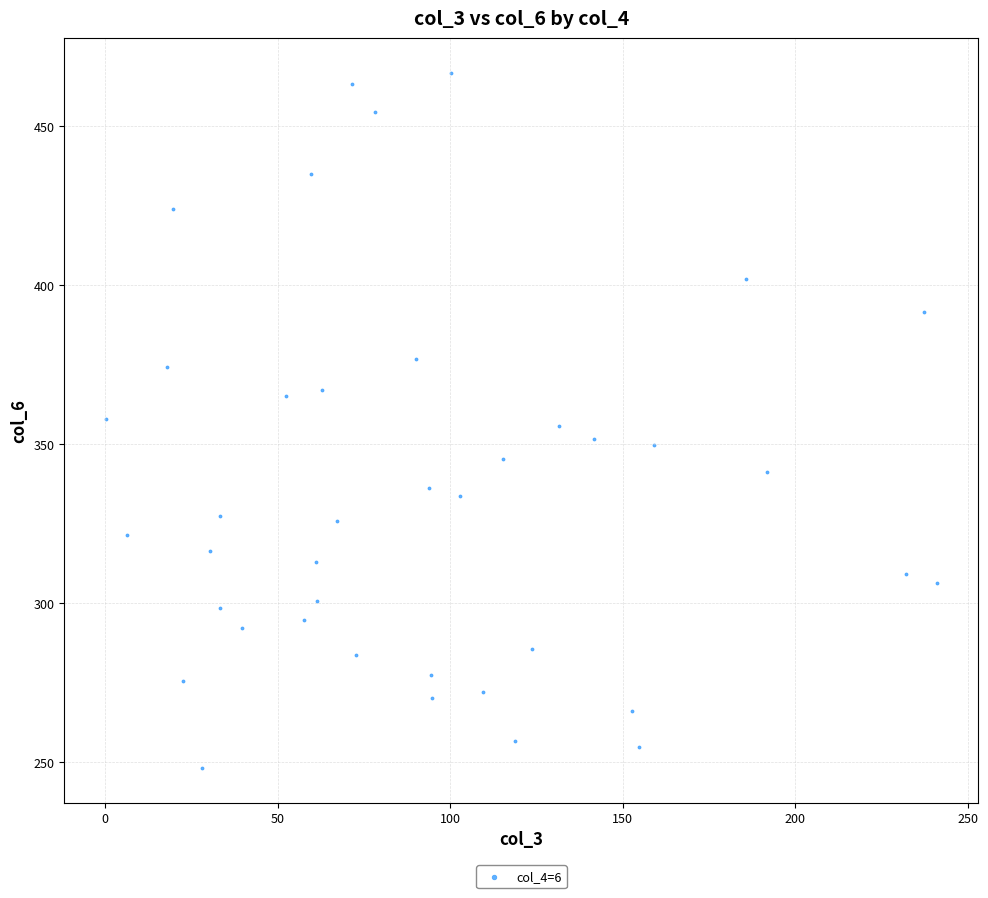

What is the range of Y values (max minus min)?

218.4